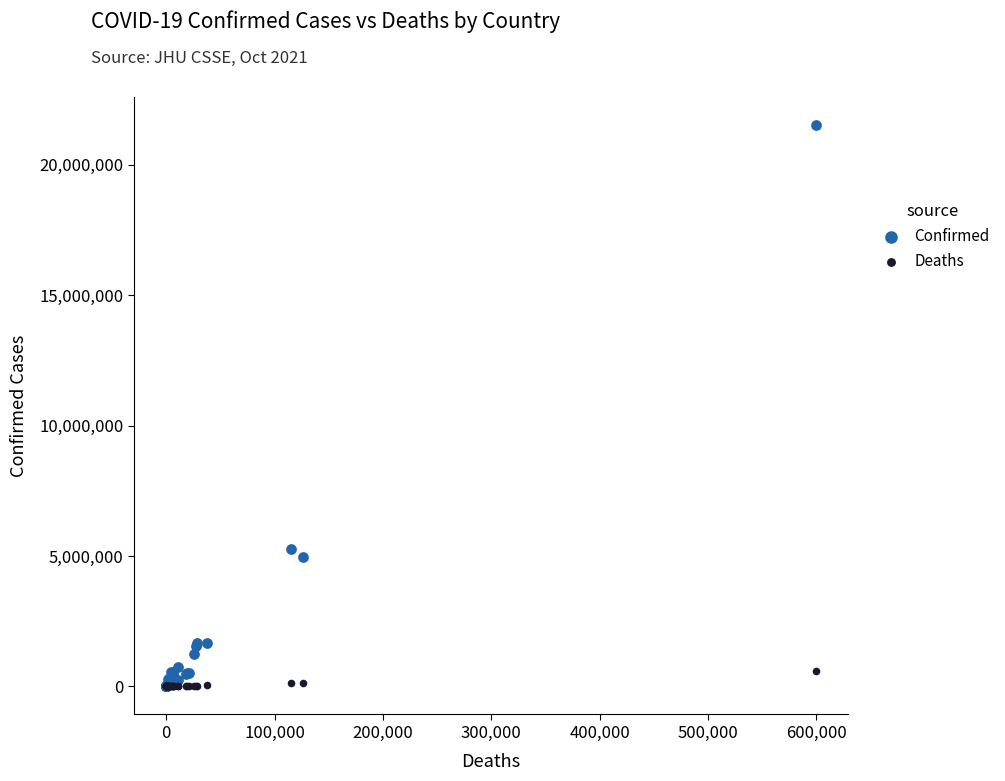

In the Confirmed series, what Y value is closest to 10759790?

5263219